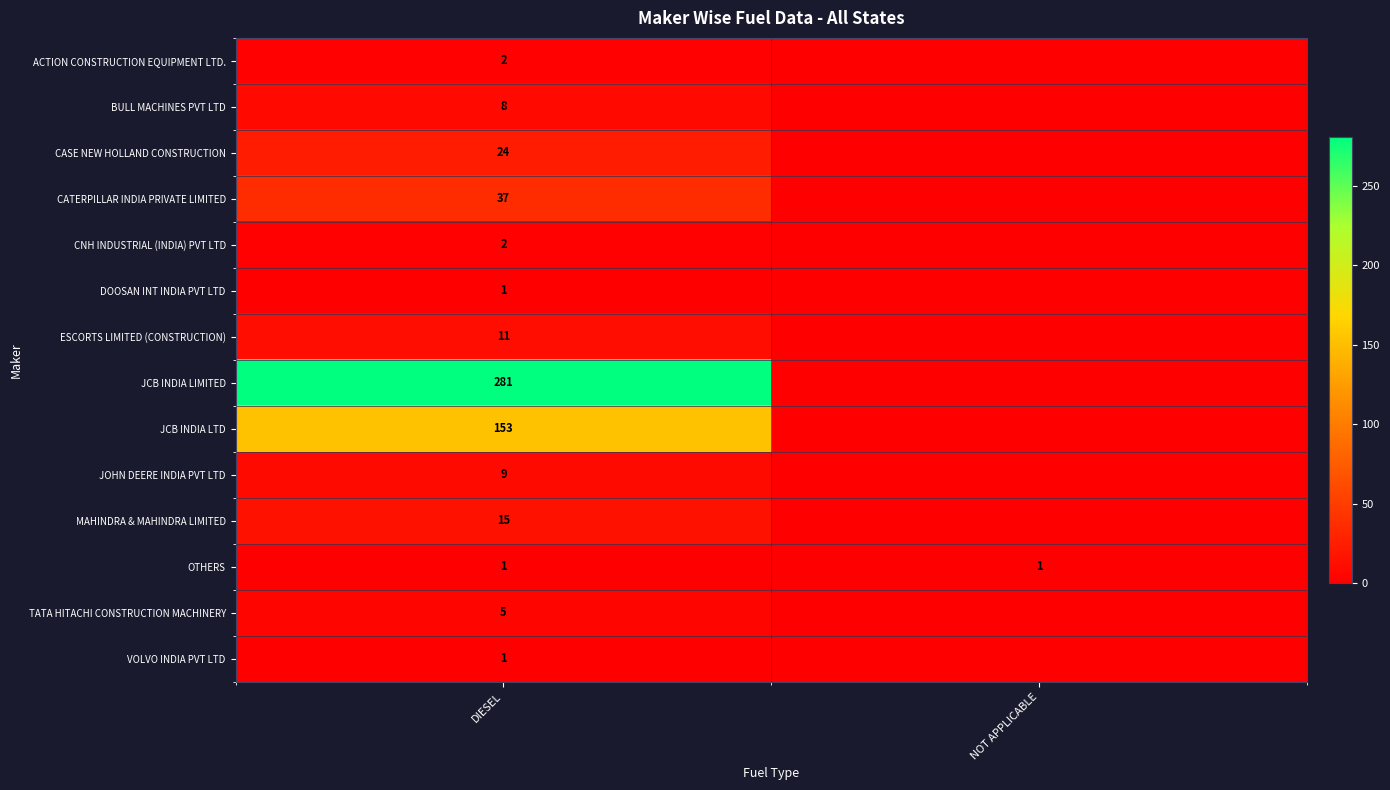

How many data points does each series have?

2